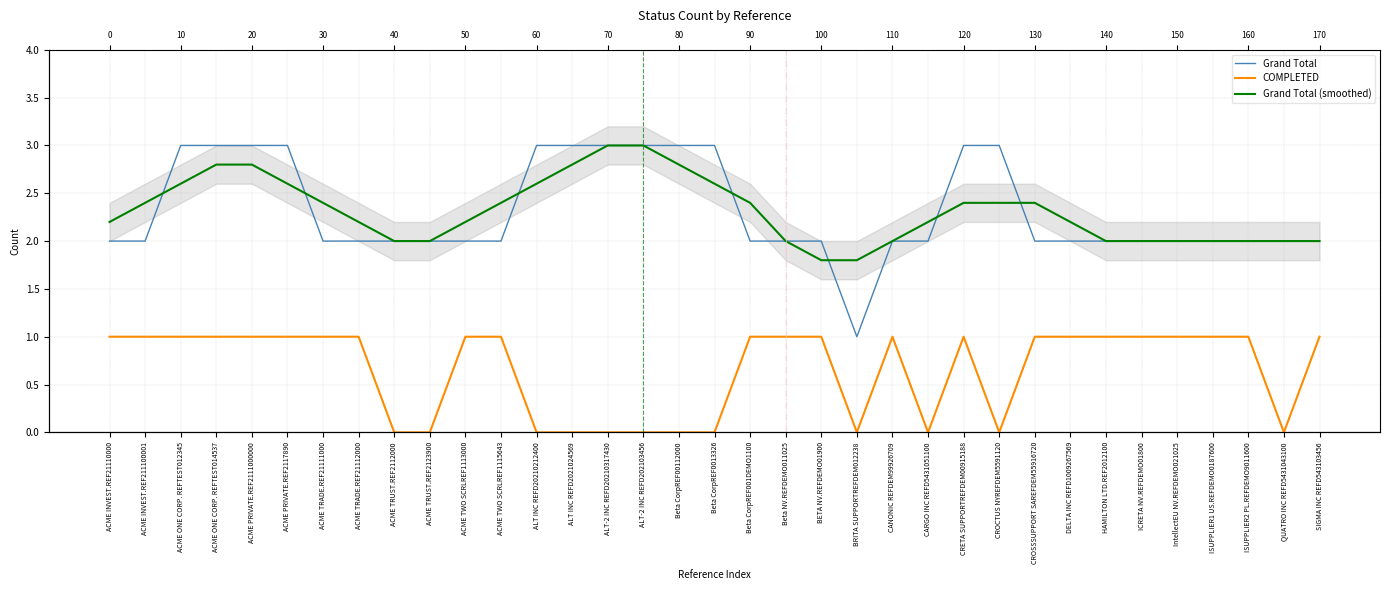

Does the chart have visible grid lines?

Yes